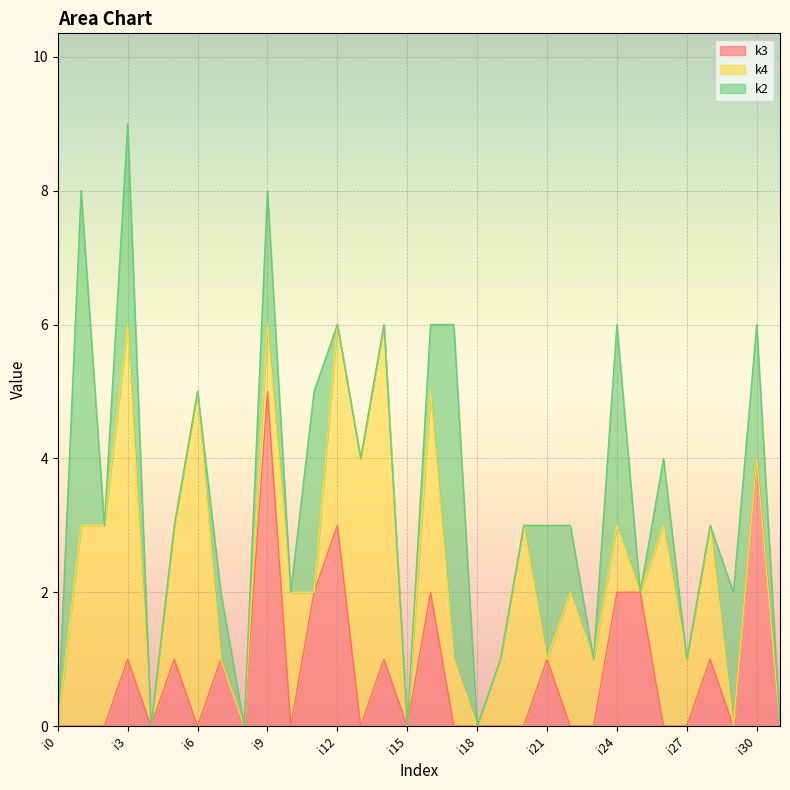

True or false: k3 and k4 cross at least once.

True